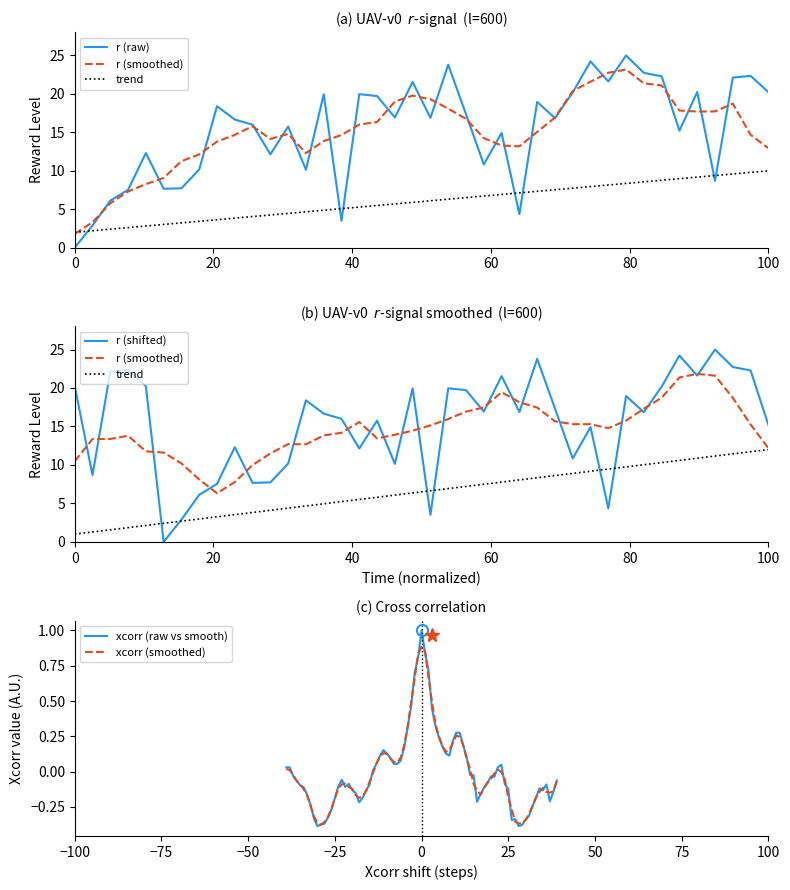

What is the highest value of the xcorr (raw vs smooth) series?

1.0